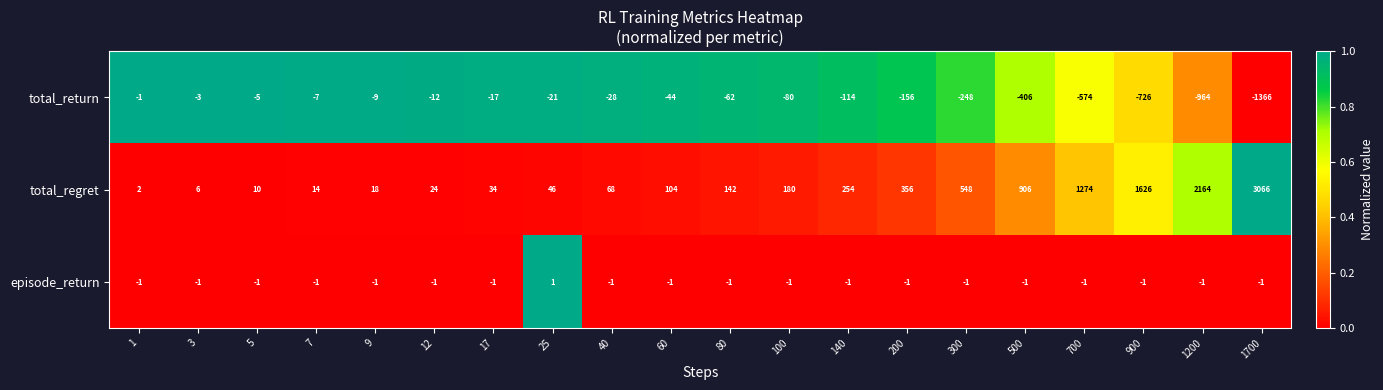

What is the total value across all series at 5?

4